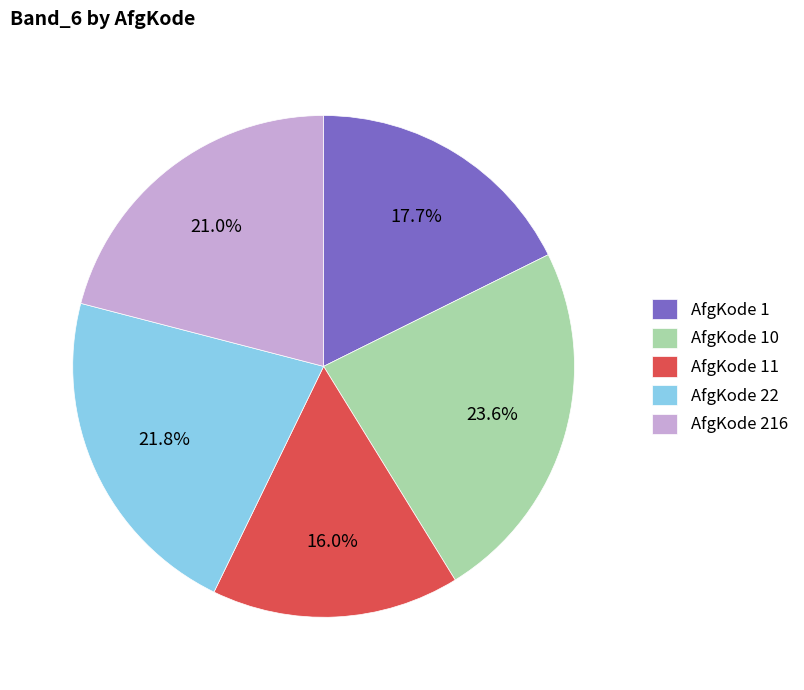

Which slice is the smallest?

AfgKode 11